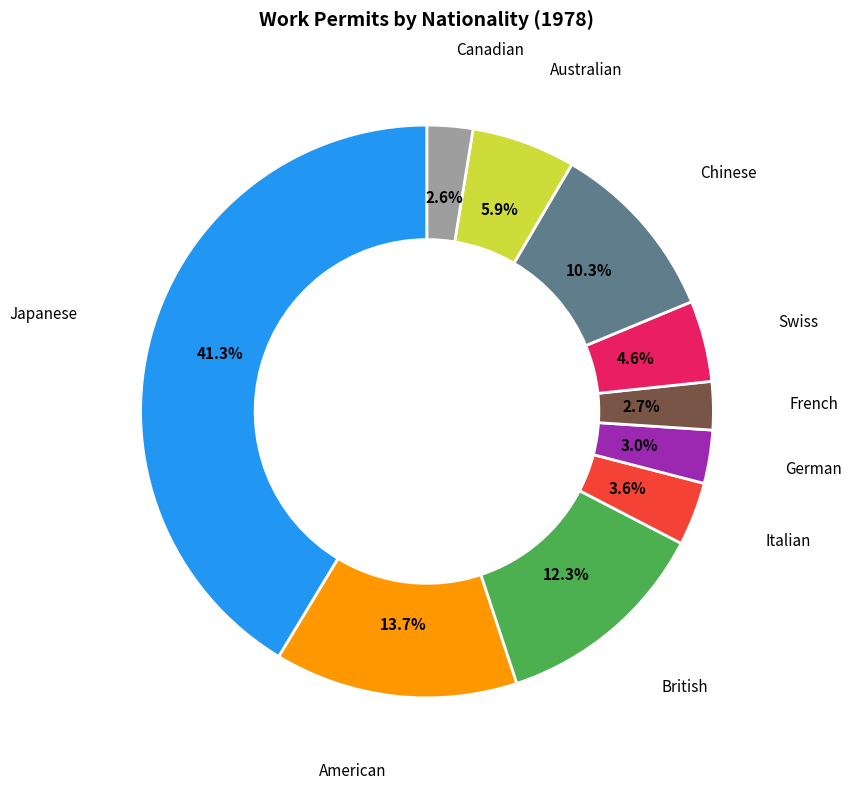

Is there any slice that represents more than half of the pie?

No